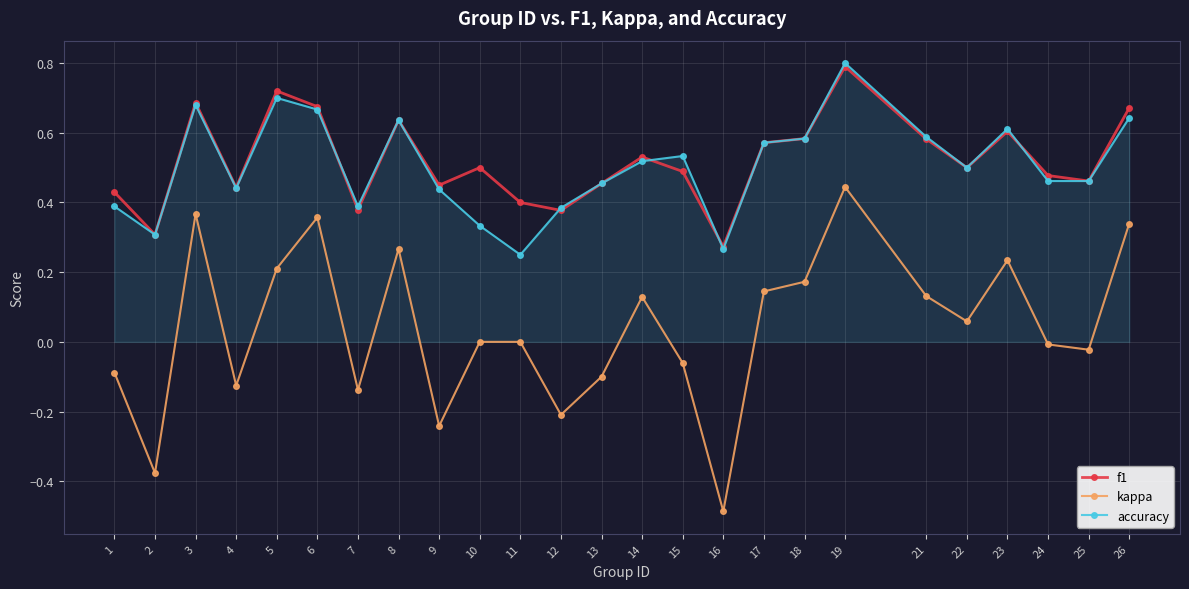

Is the value of f1 at 12 greater than the value of kappa at 7?

Yes